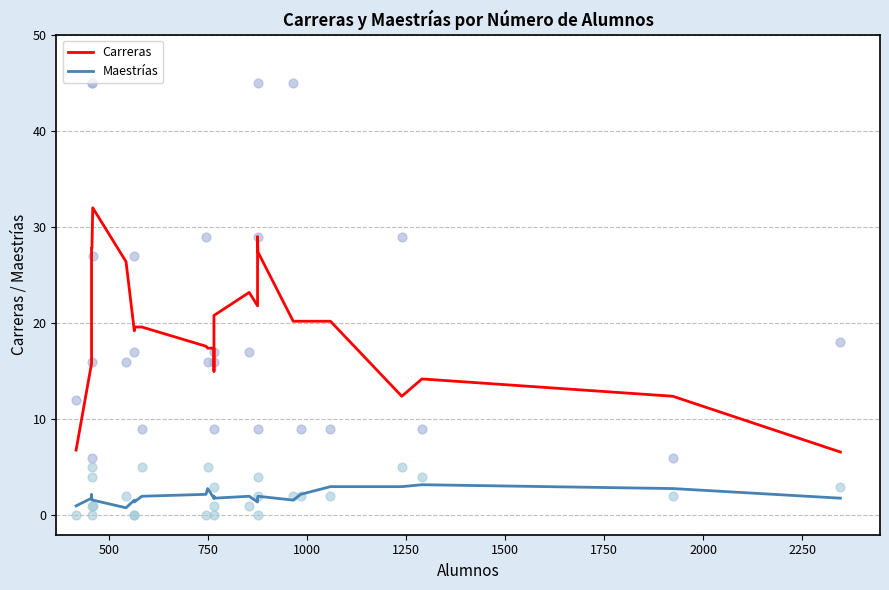

Which series has the largest total across all categories?

Carreras